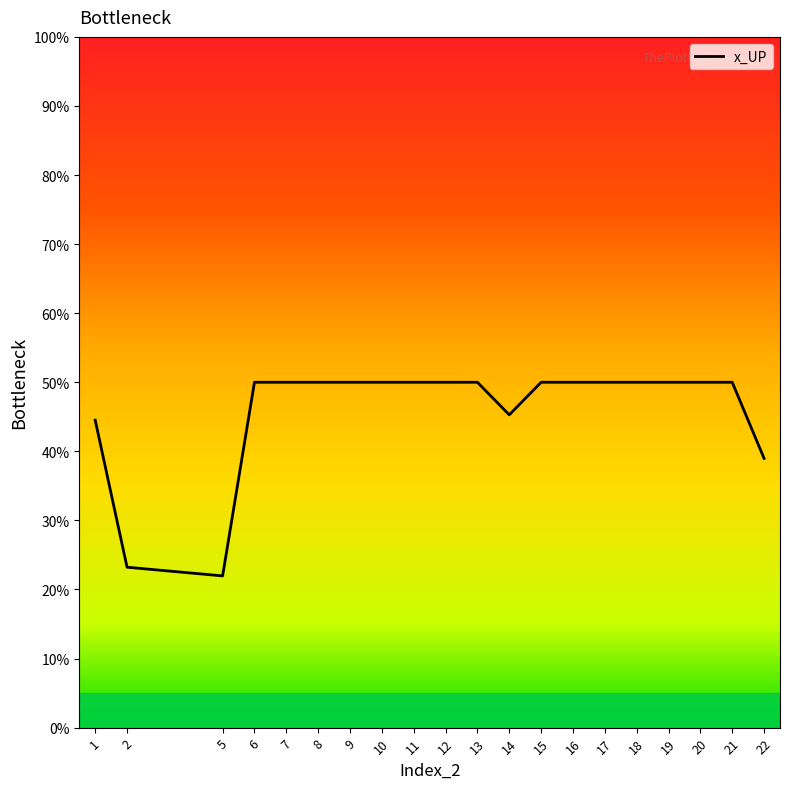

Is it true that the value at 18 is 31.7?

False